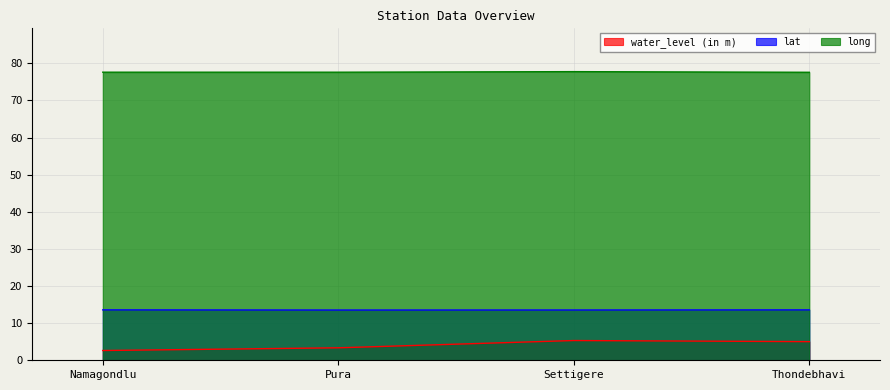

What is the total value across all series at Pura?

94.5